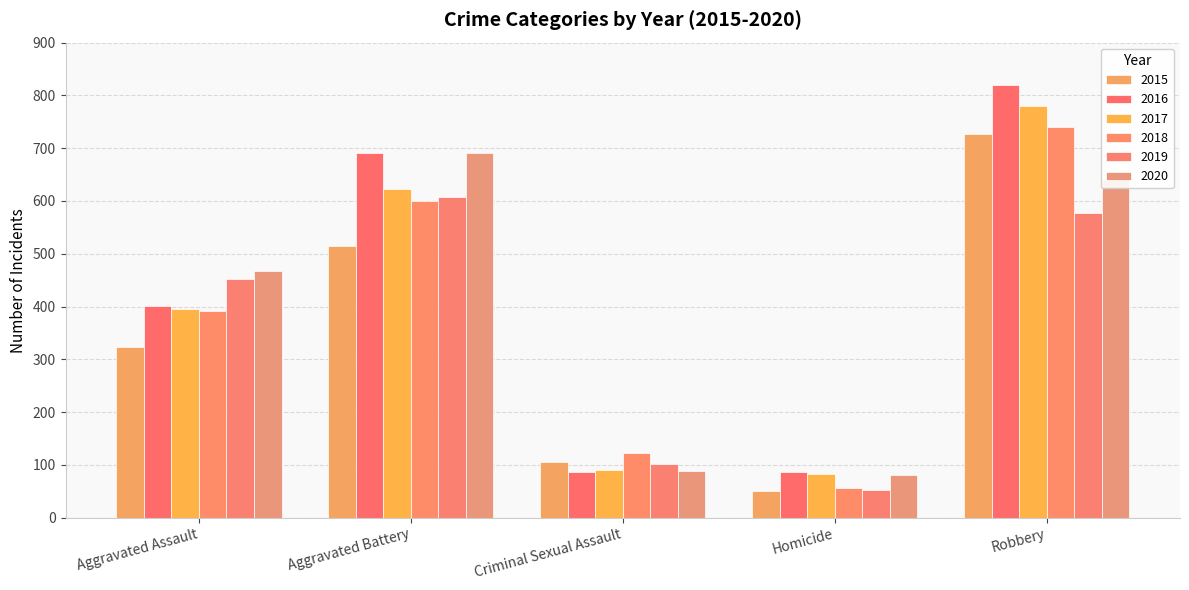

Reading right to left, list all the values displayed in this chart.

2015: 726	50	105	515	323
2016: 819	87	87	691	402
2017: 780	82	90	623	396
2018: 741	56	122	600	392
2019: 577	53	102	608	452
2020: 639	81	89	691	468